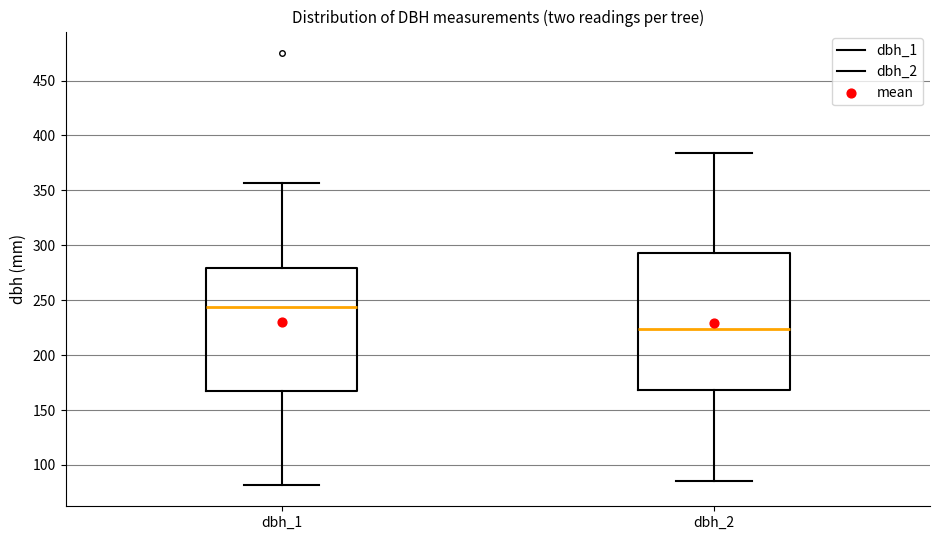

Which box is the tallest, from its lower edge to its upper edge?

dbh_2